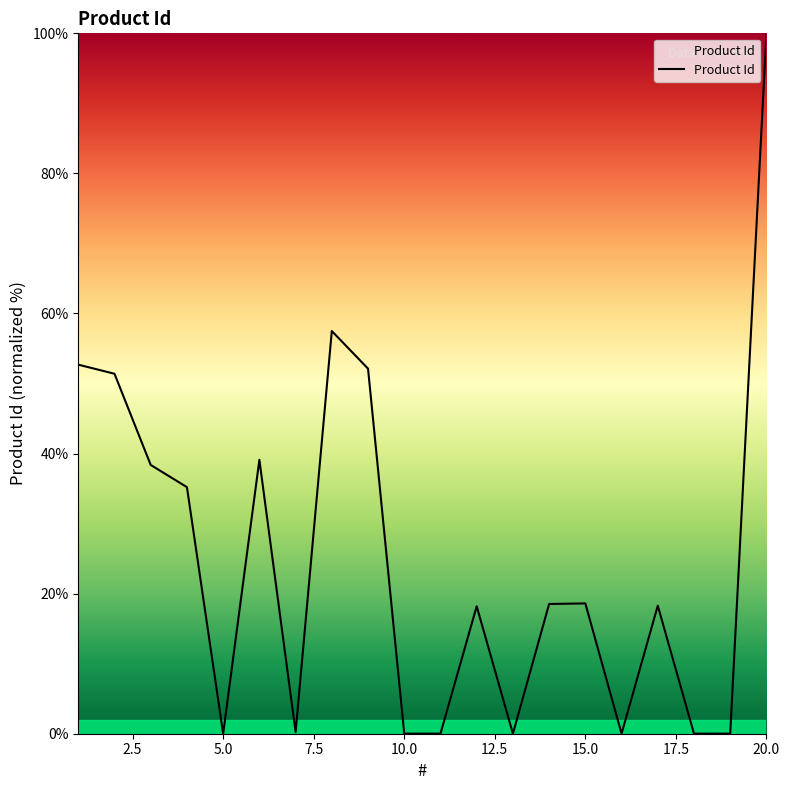

What is the greatest value displayed?

100.0